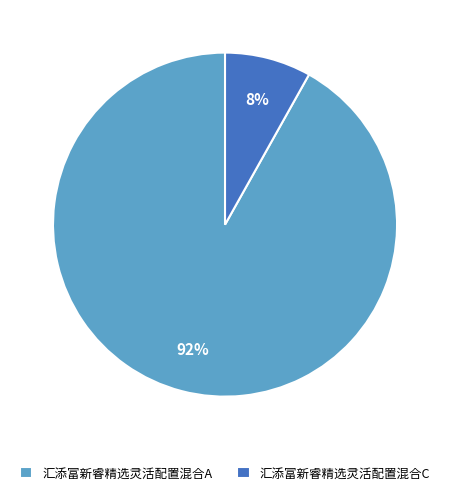

How many slices are in this pie chart?

2